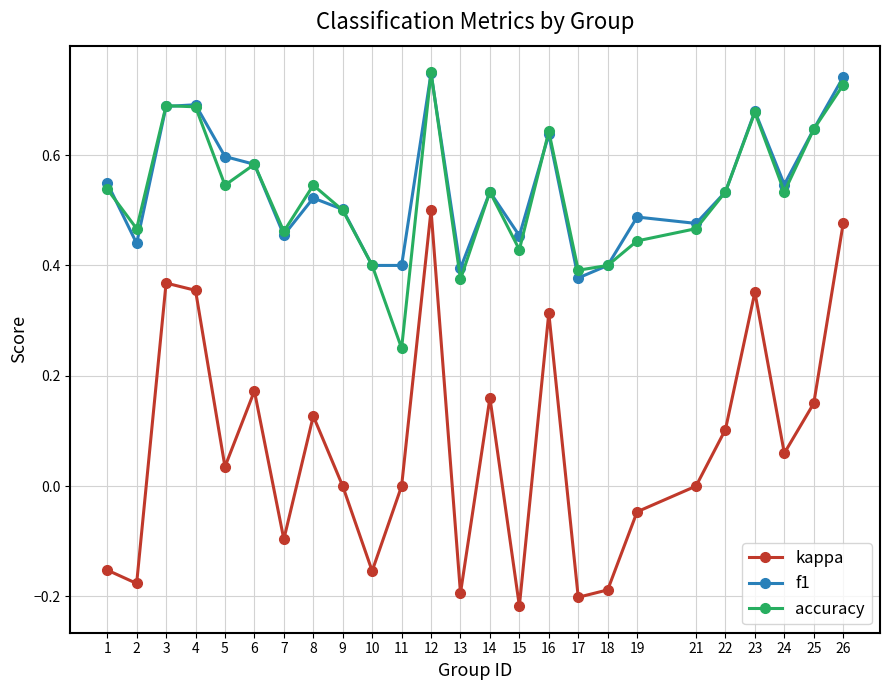

True or false: accuracy and kappa intersect in this chart.

False